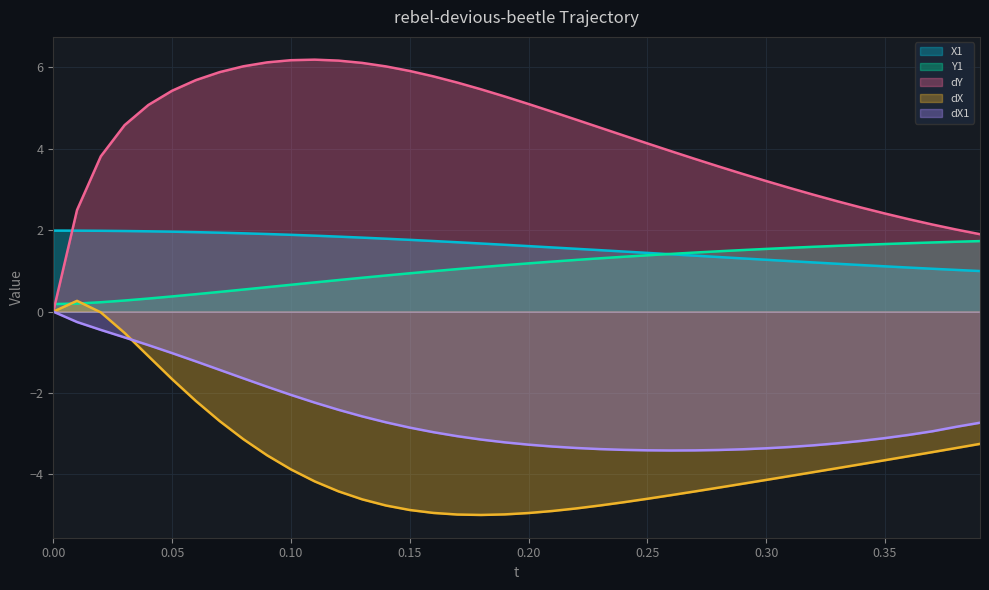

Between which two adjacent categories do X1 and dY first intersect?

0.0 and 0.01